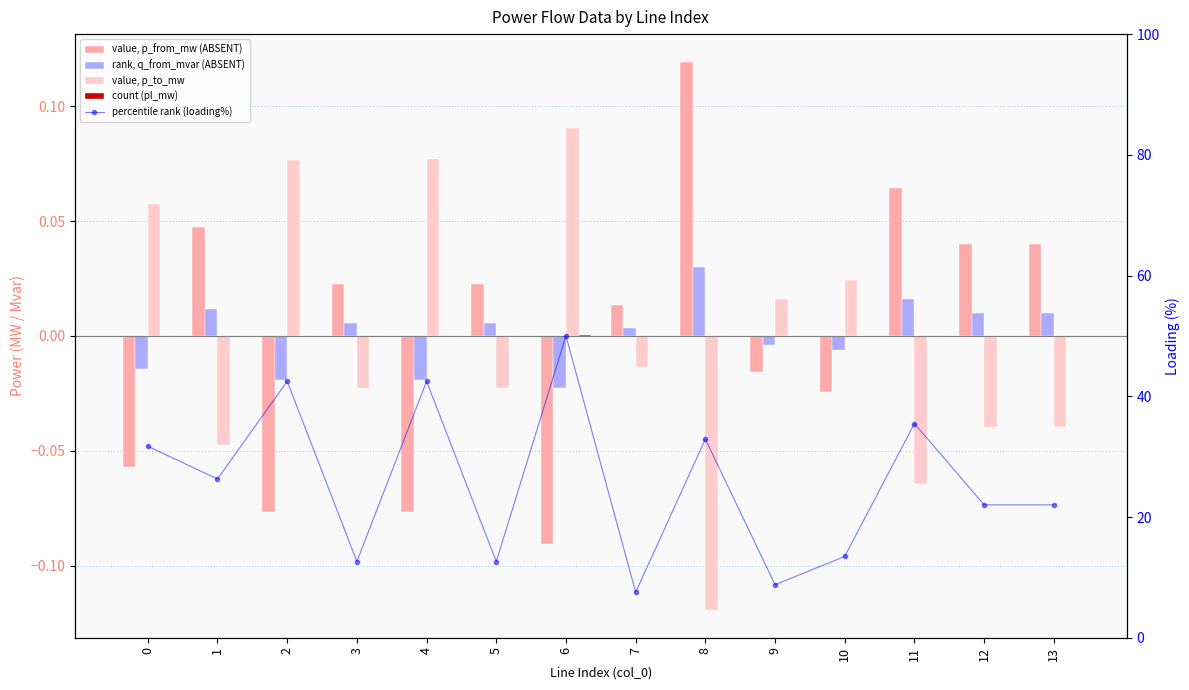

At which category is the sum across all series the highest?

6